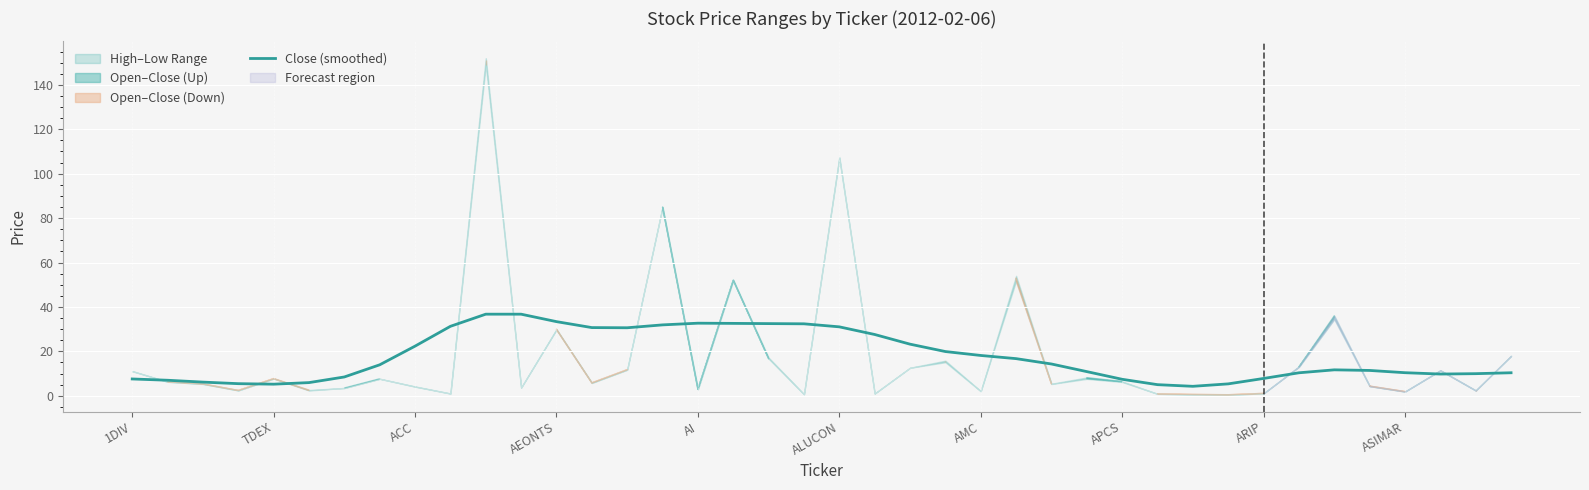

How many interior local valleys (lower than both neighbors) does the data have?

4